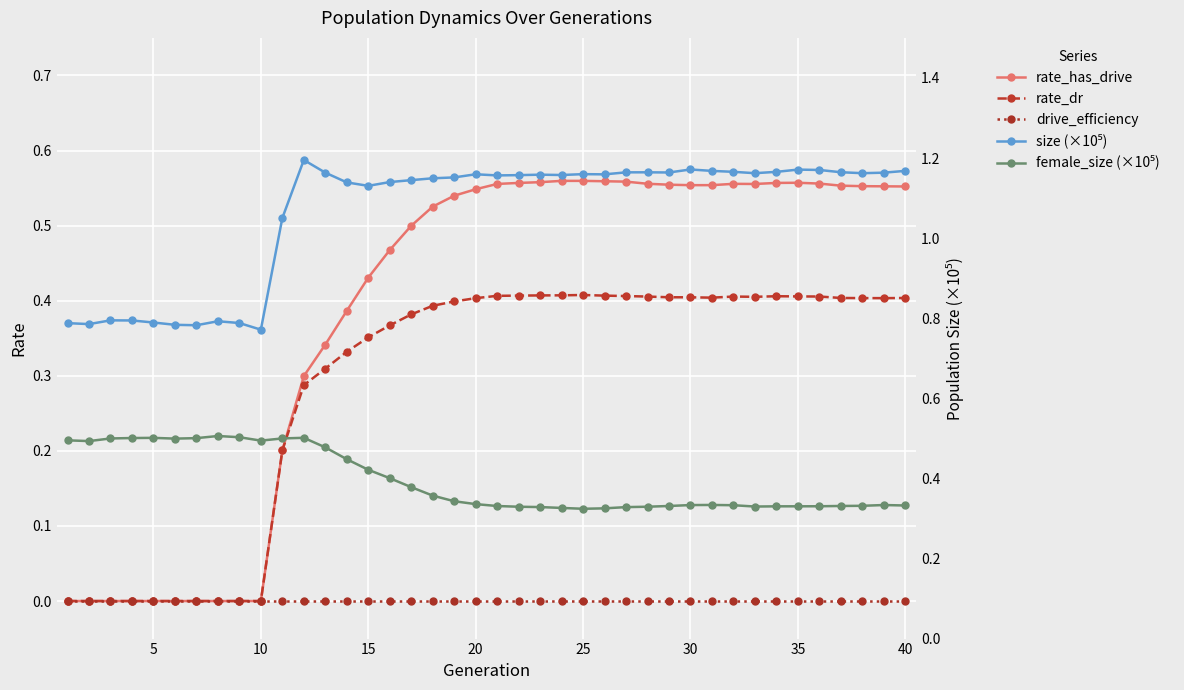

At which category is the sum across all series the highest?

35